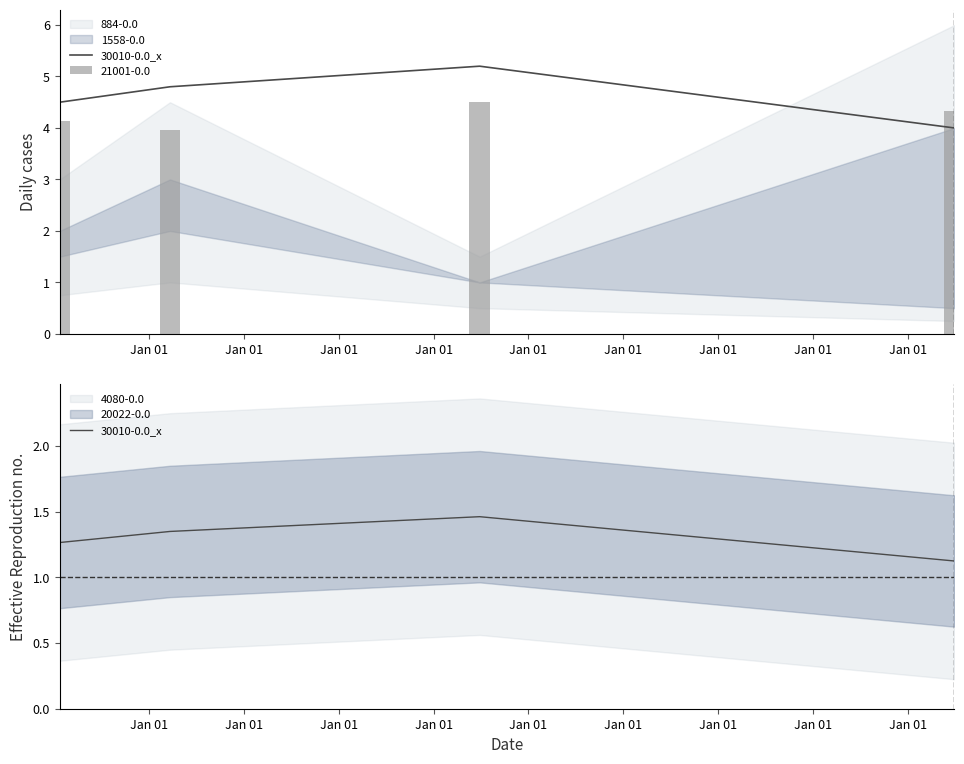

At which category does the chart reach its peak across all series?

Jan 01